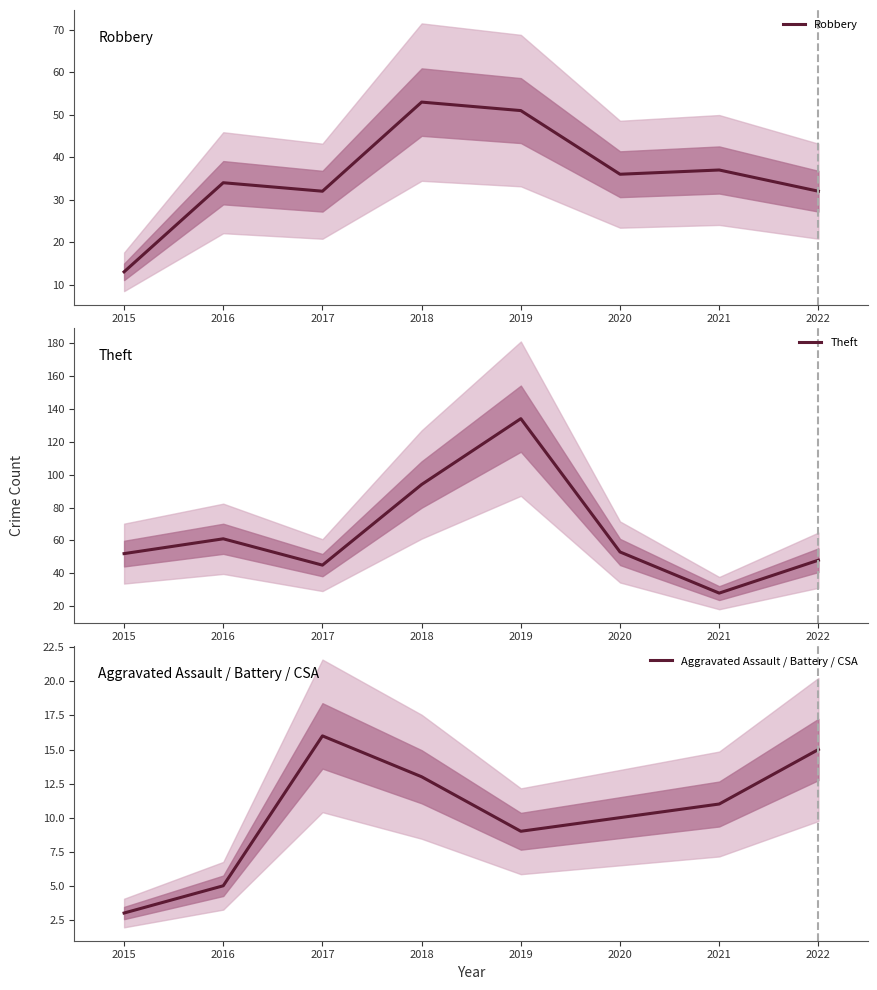

Rank the series by their maximum value, from lowest to highest.

Aggravated Assault / Battery / CSA, Robbery, Theft